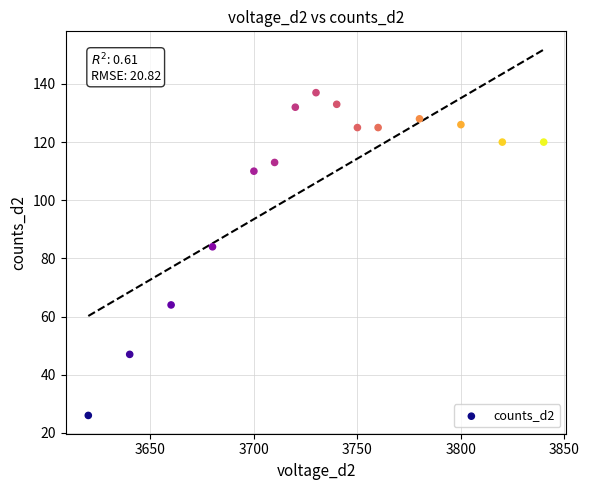

What Y value in the scatter plot is closest to 81?

84